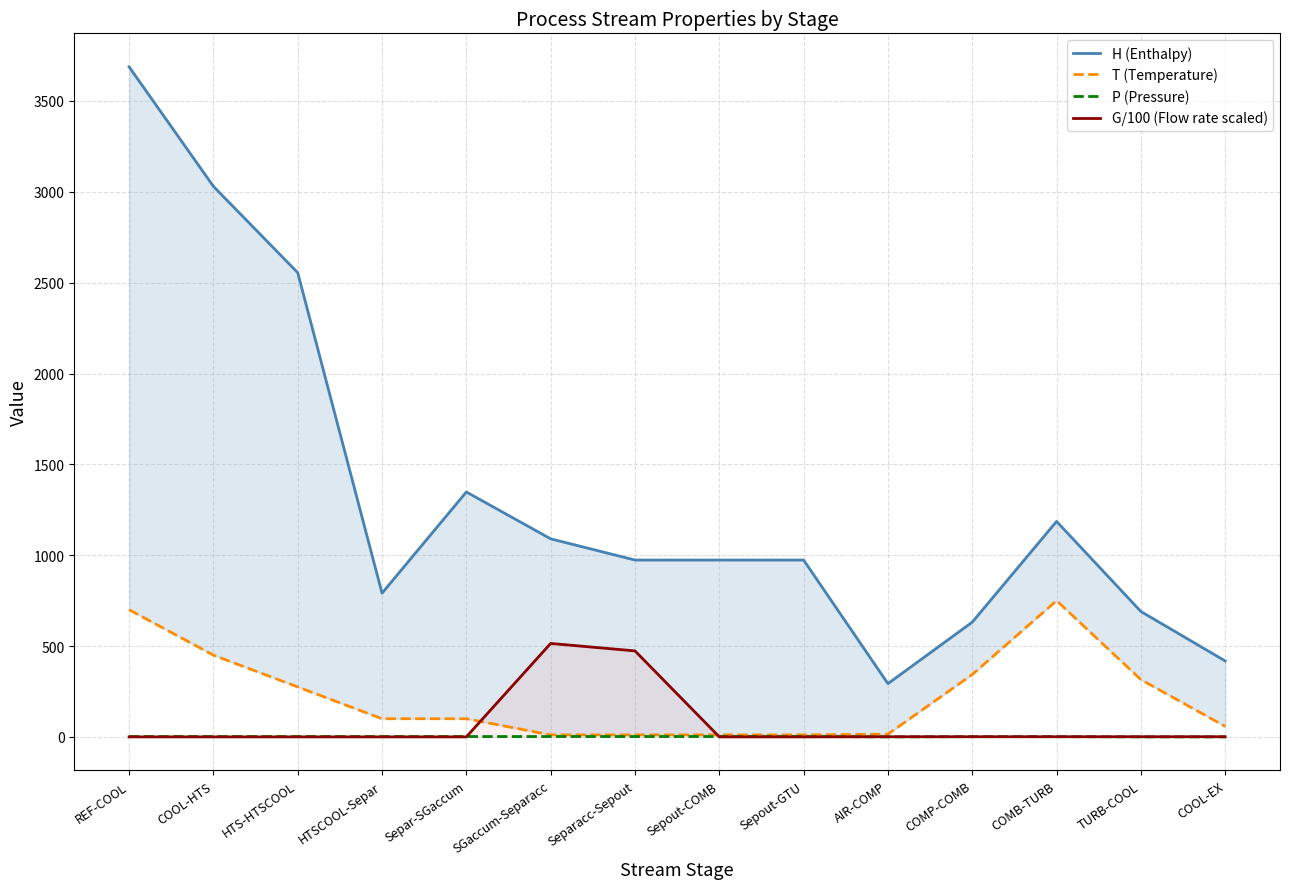

Between Separacc-Sepout and COOL-EX, which is larger?

Separacc-Sepout